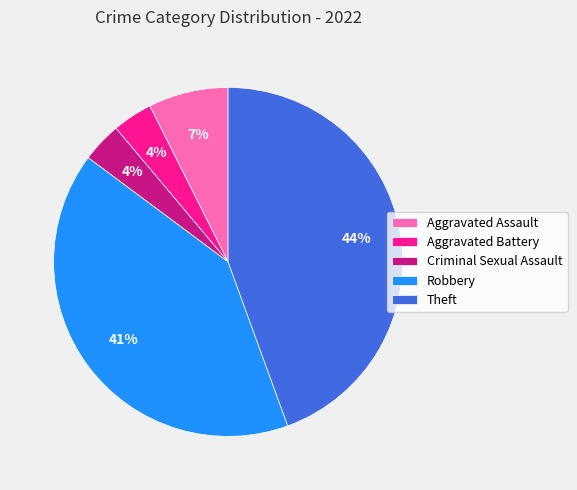

Is there any slice that represents more than half of the pie?

No